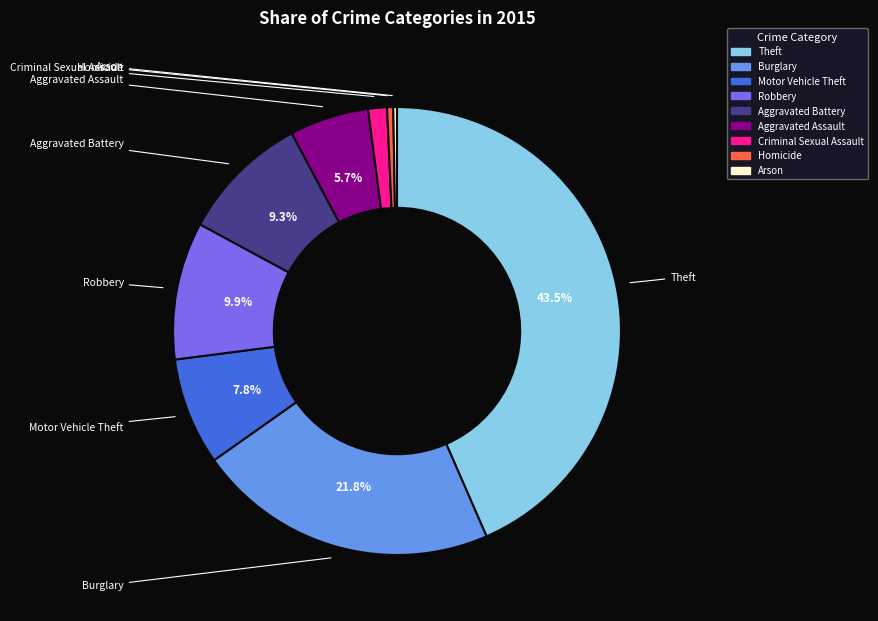

To the nearest percent, what percentage of the pie is Burglary?

22%